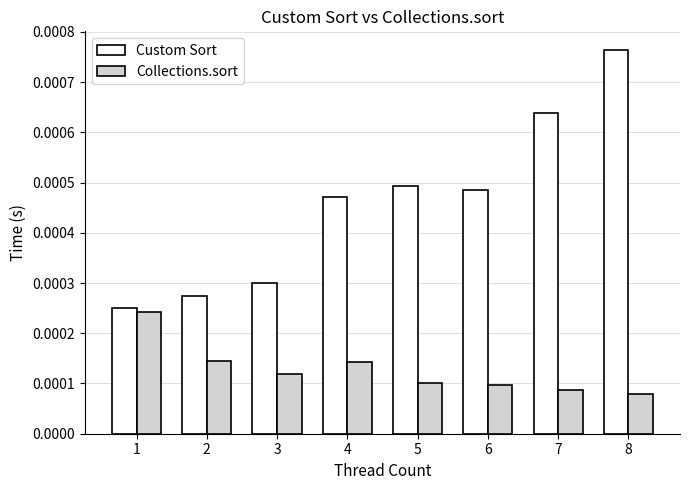

Which series has the largest range (max minus min)?

Custom Sort